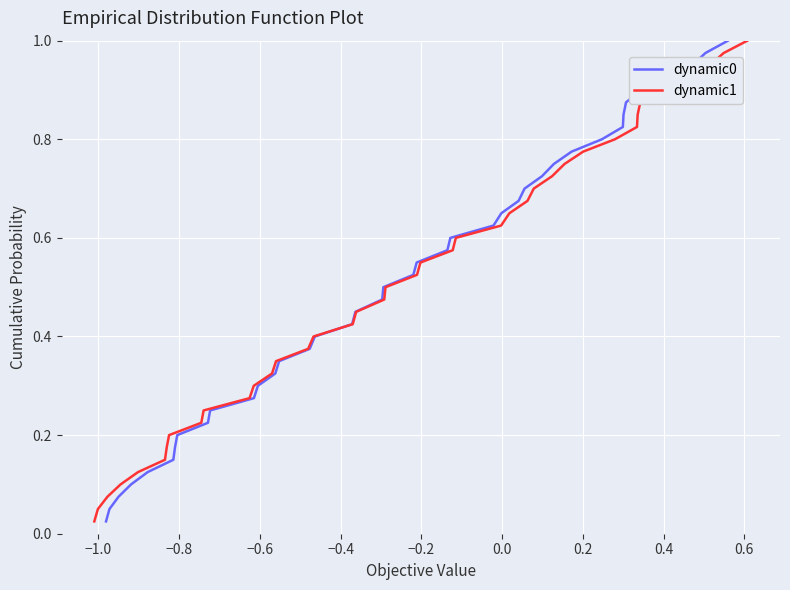

The dynamic1 series shows 0.3 at 20. True or false?

False